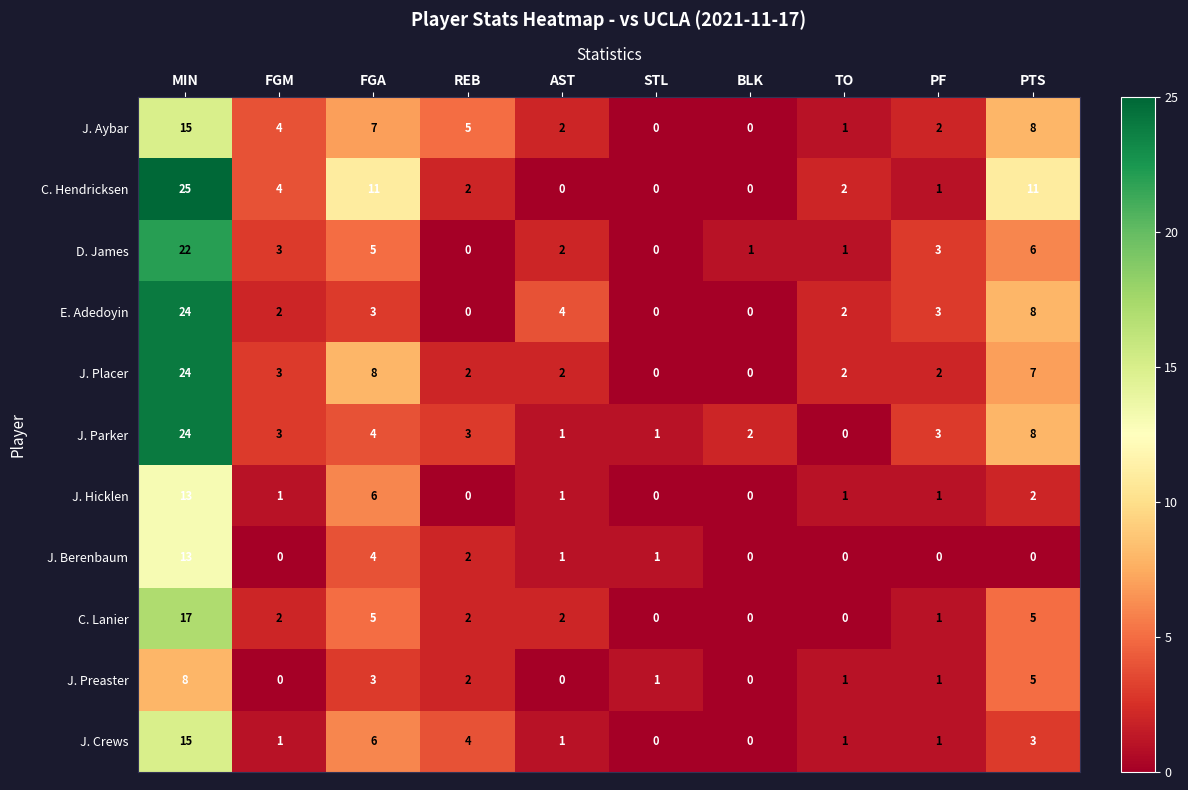

What is the sum of all J. Parker values?

49